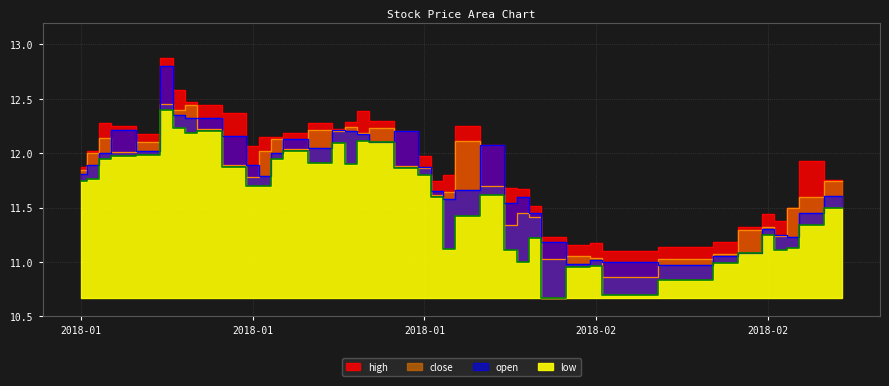

Where does the close series first go above 11?

2018-01